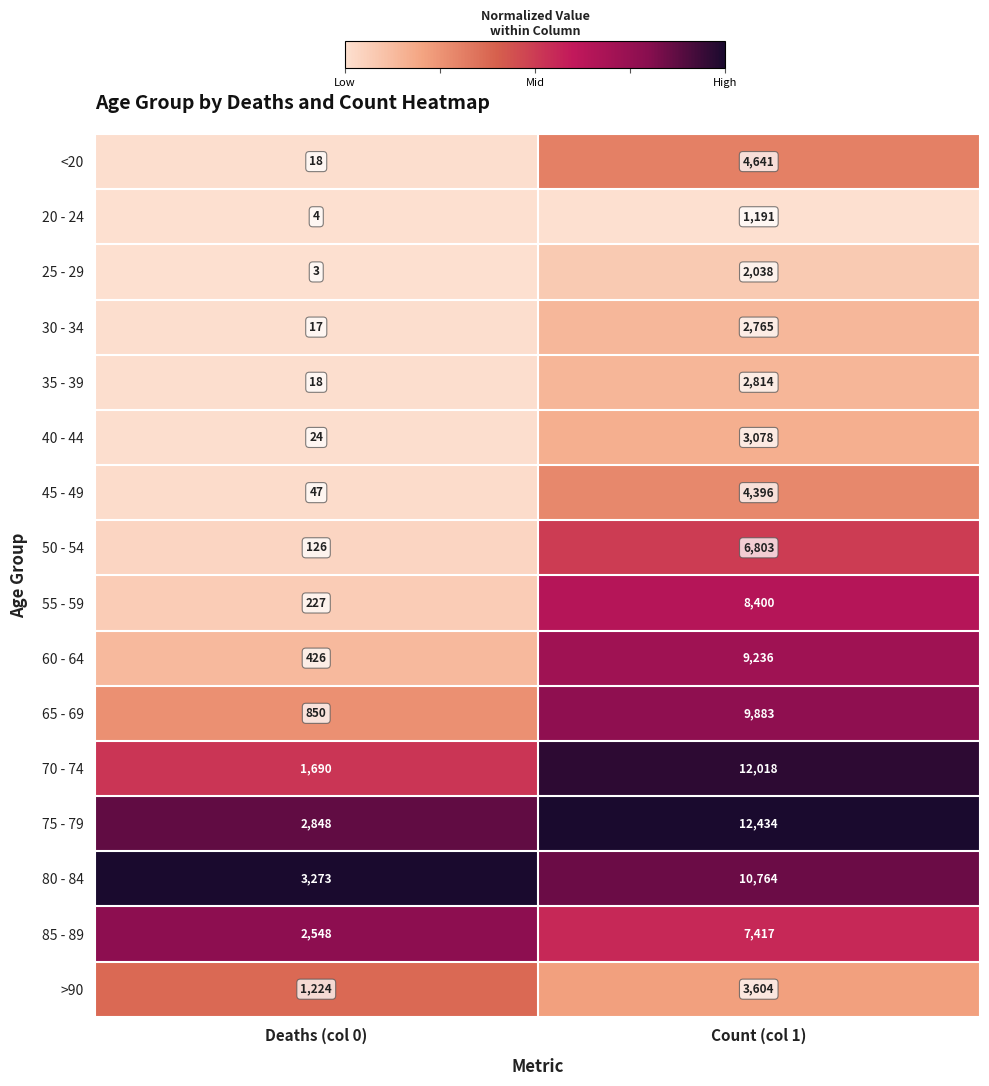

The 25 - 29 series shows 3050 at Count (col 1). True or false?

False